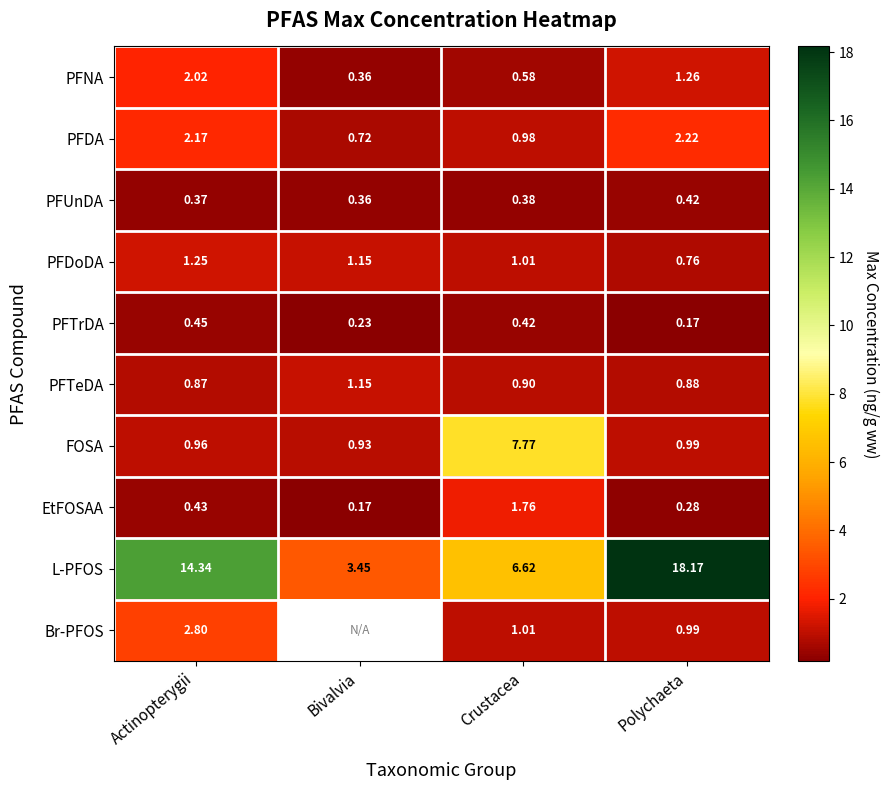

Which category has the lowest value across all series?

Polychaeta